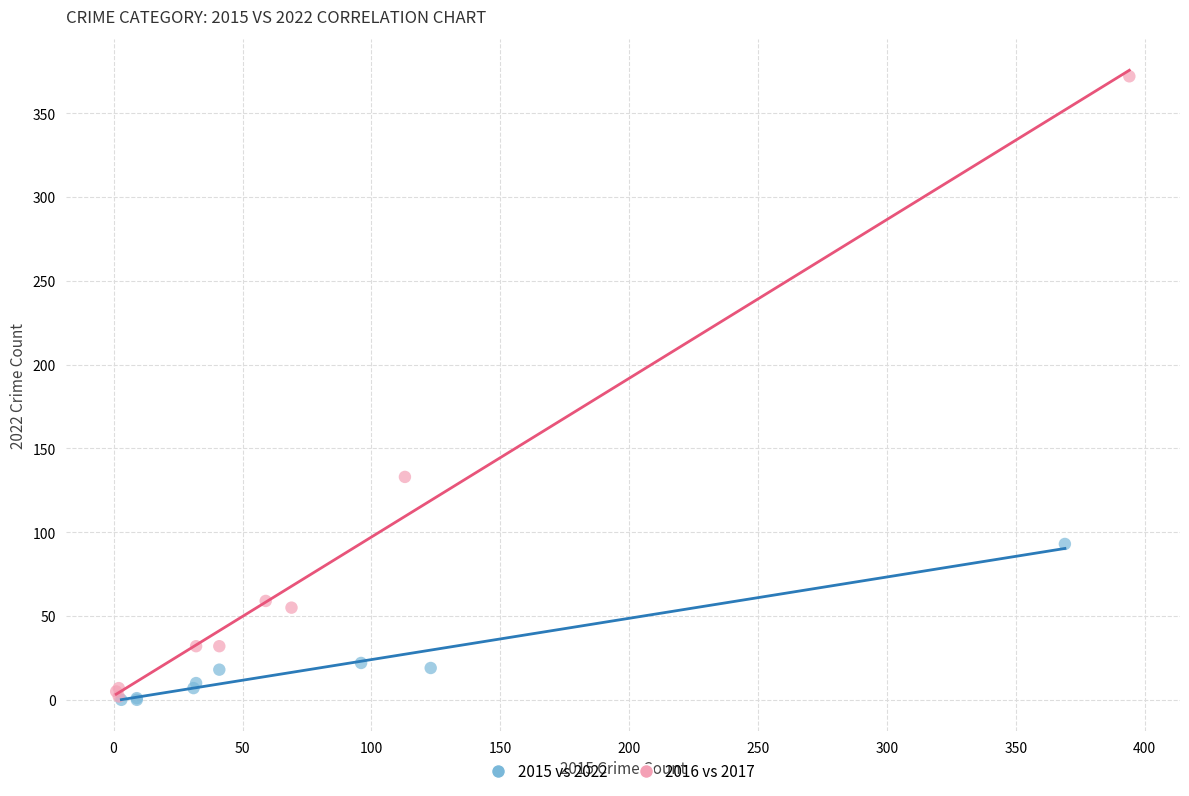

Which series has the largest Y range (max minus min)?

2016 vs 2017